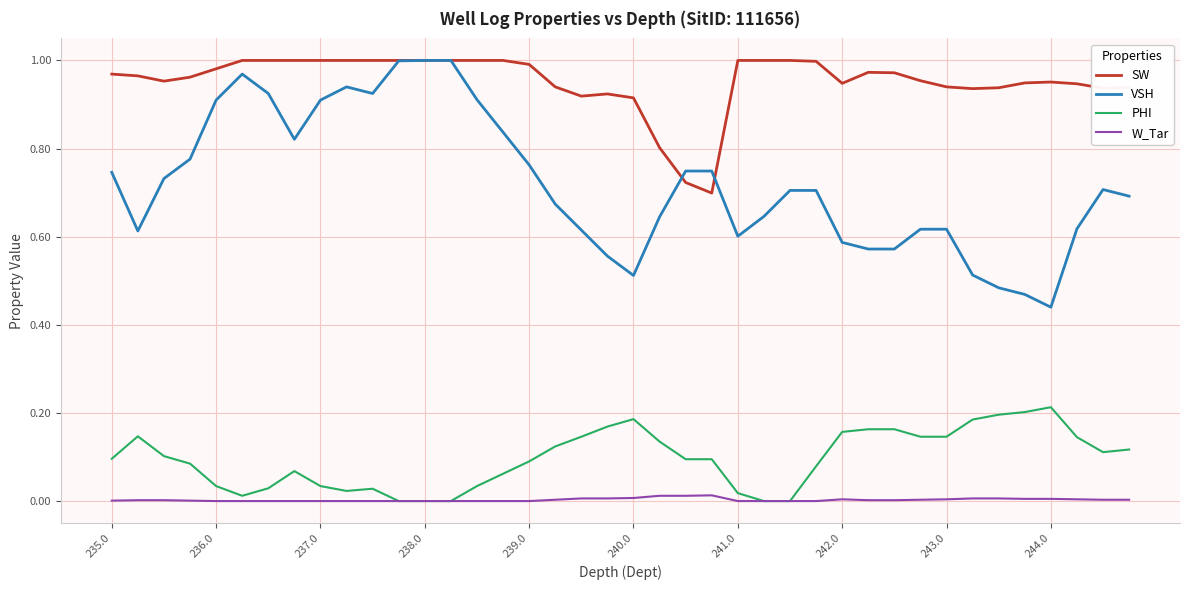

True or false: W_Tar and VSH intersect in this chart.

False